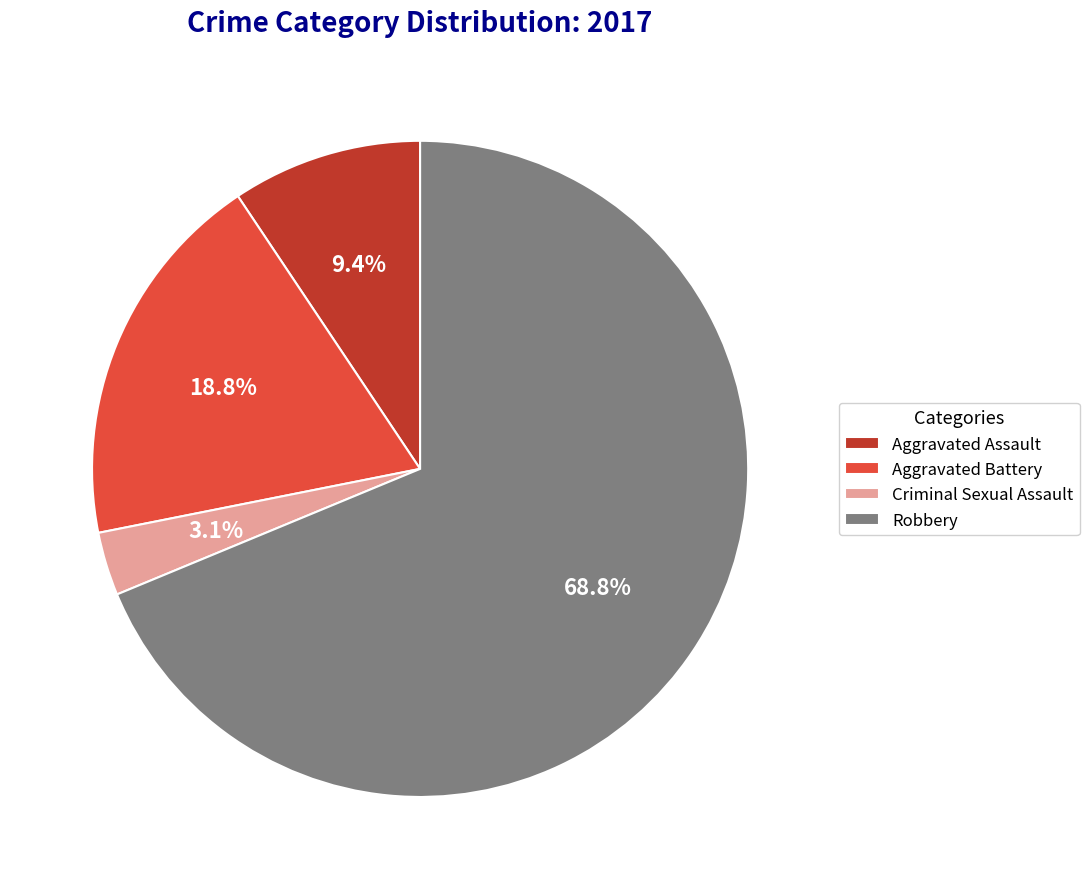

Between Aggravated Assault and Aggravated Battery, which is larger?

Aggravated Battery